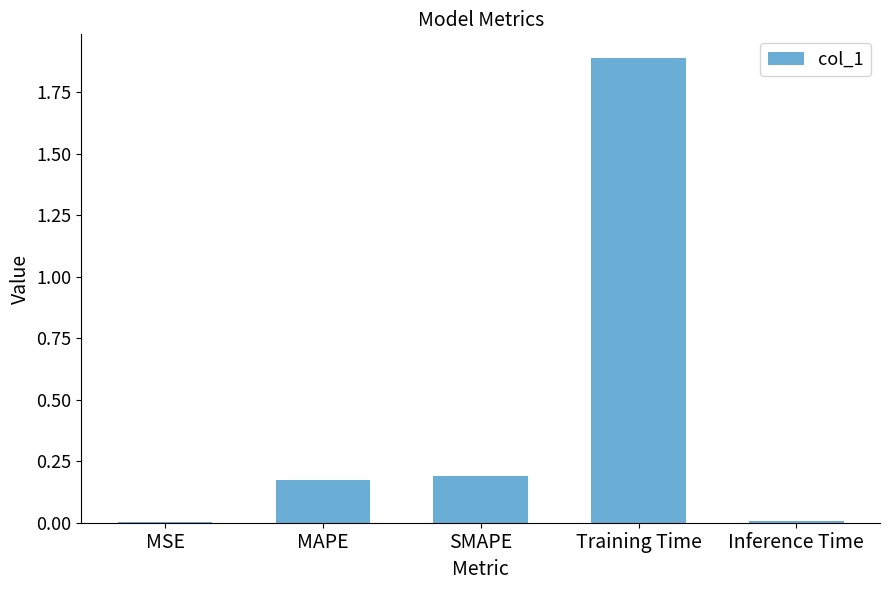

Which label corresponds to the largest value in the chart?

Training Time